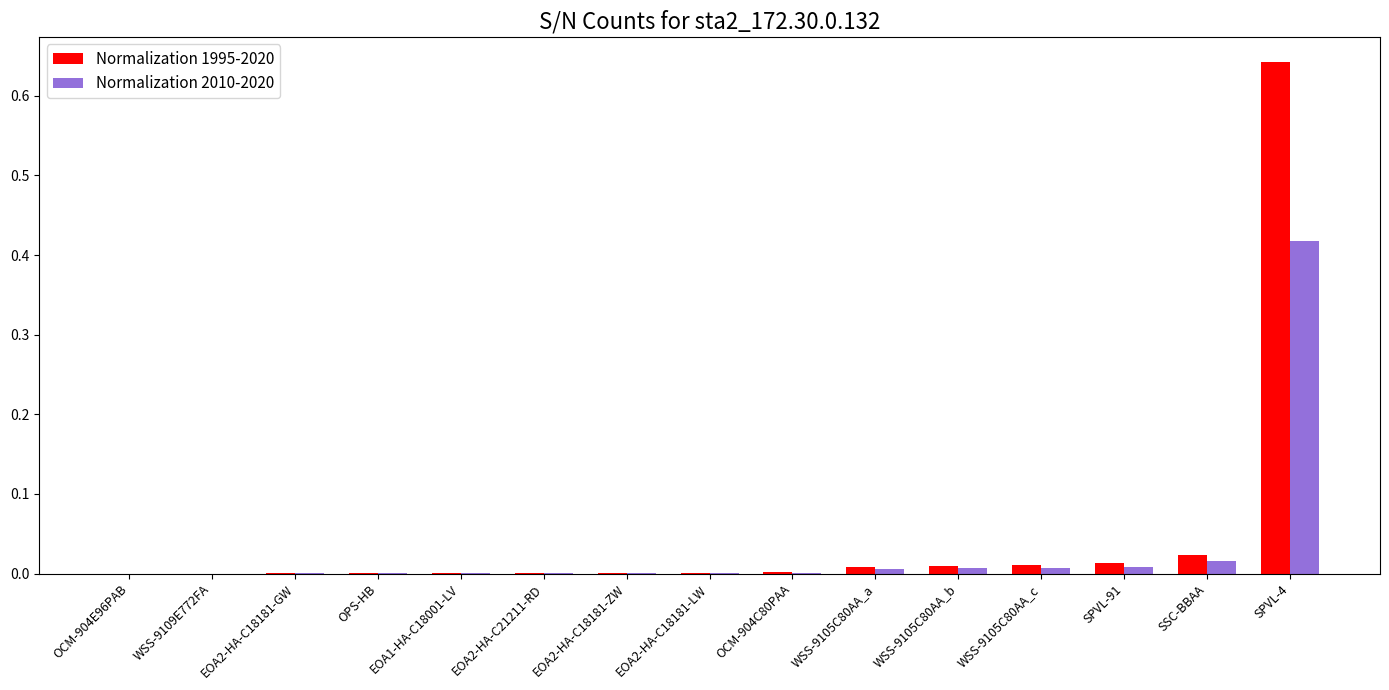

What is the sum of all Normalization 1995-2020 values?

0.7